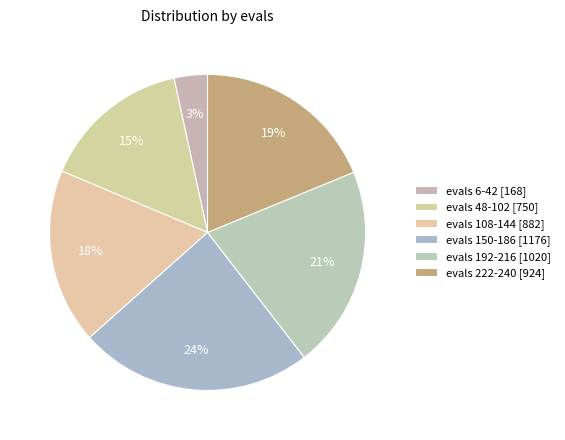

How many slices are in this pie chart?

6